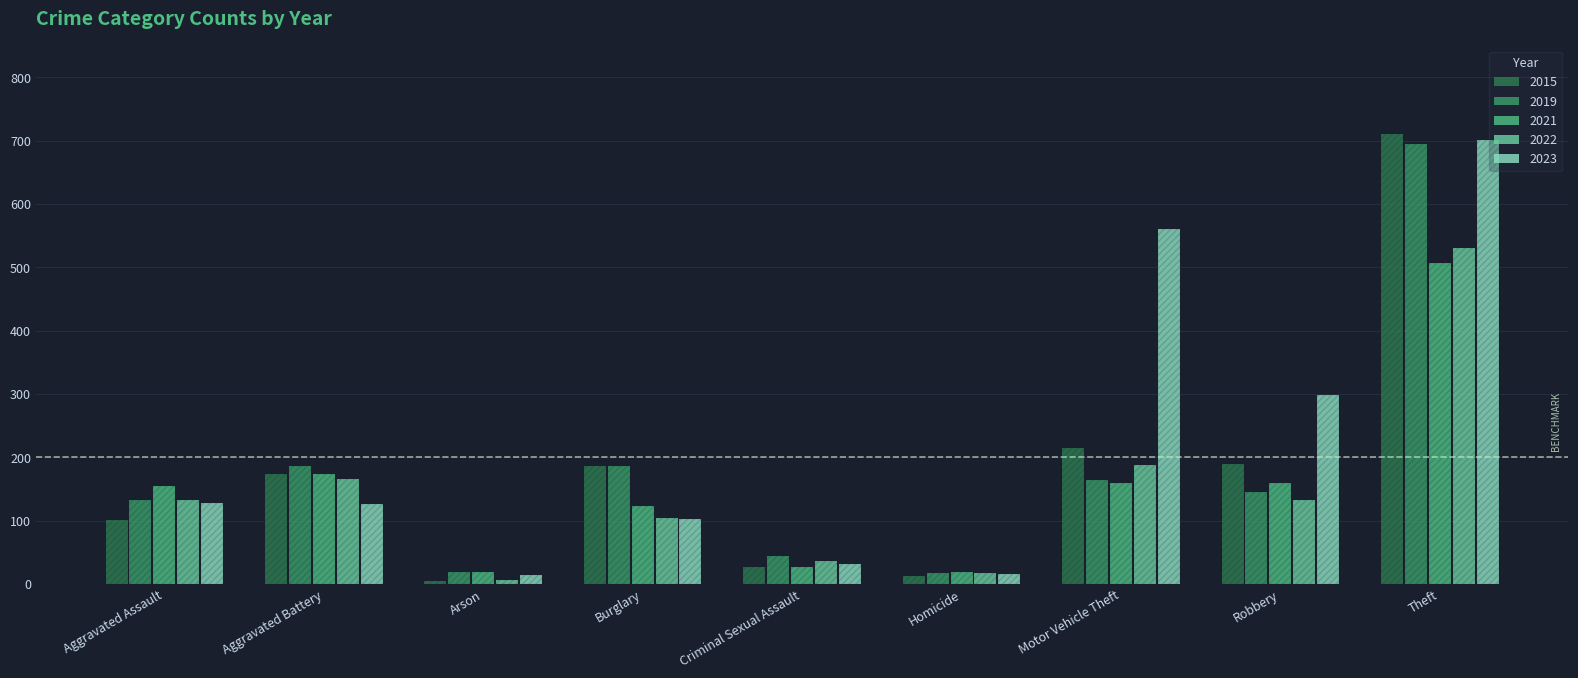

Which category has the lowest value across all series?

Arson